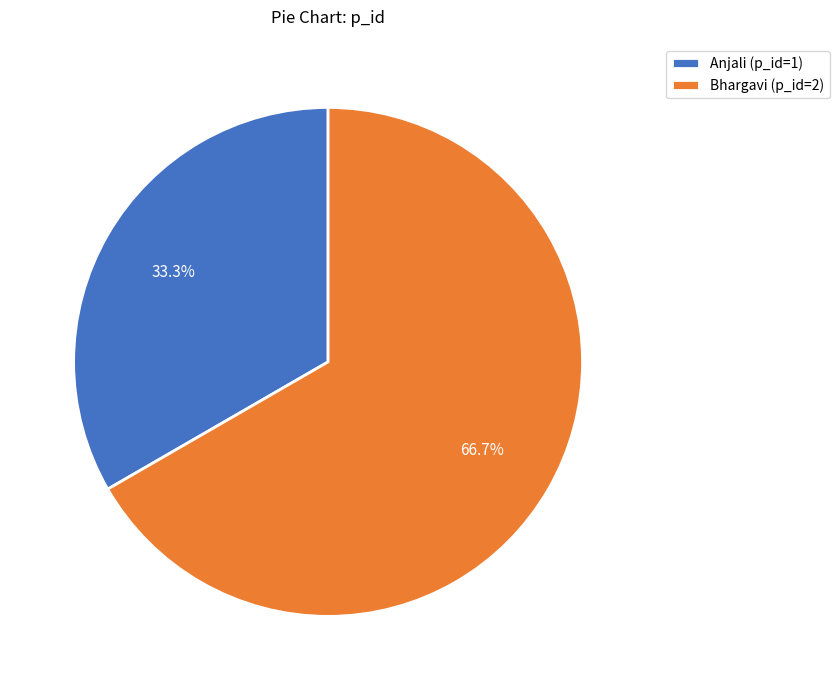

What portion of the pie excludes Anjali?

66.7%